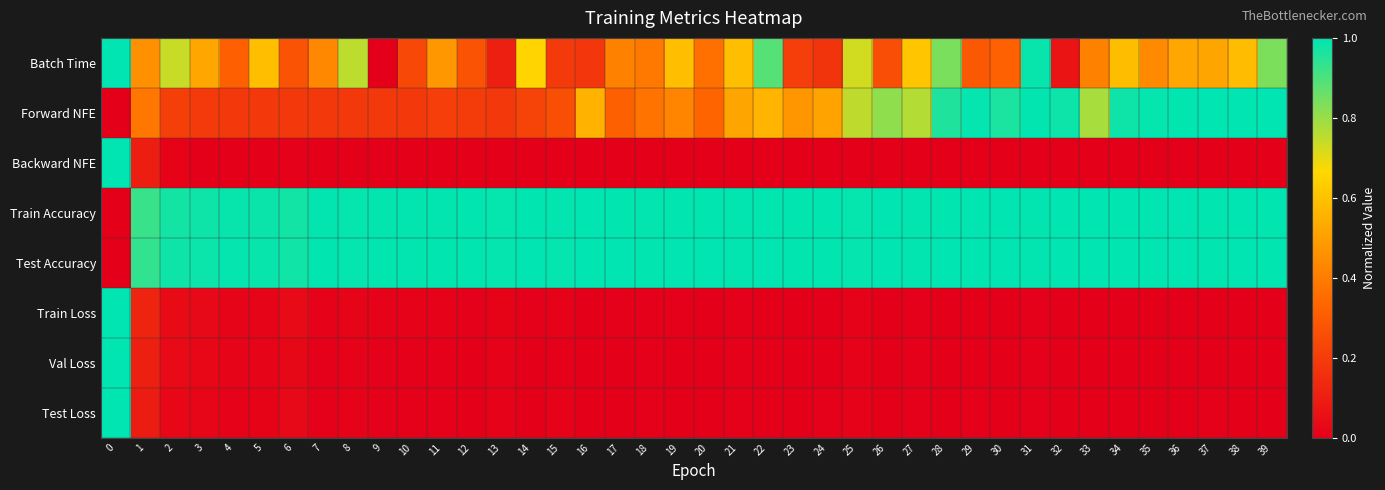

Between 35 and 36, which series saw the biggest shift?

Batch Time